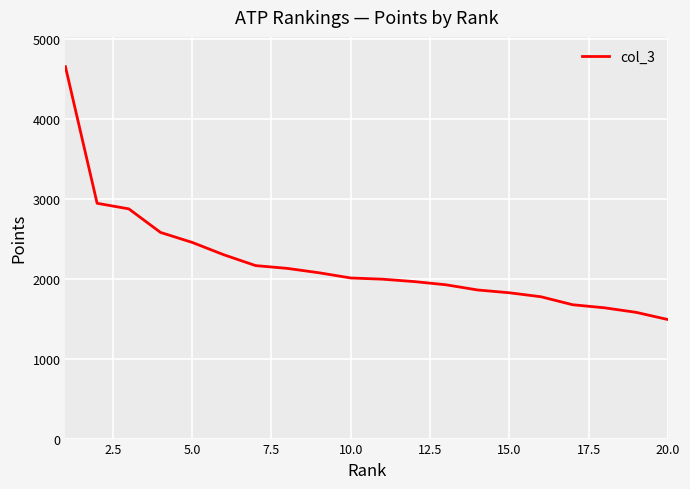

What is the greatest value displayed?

4655